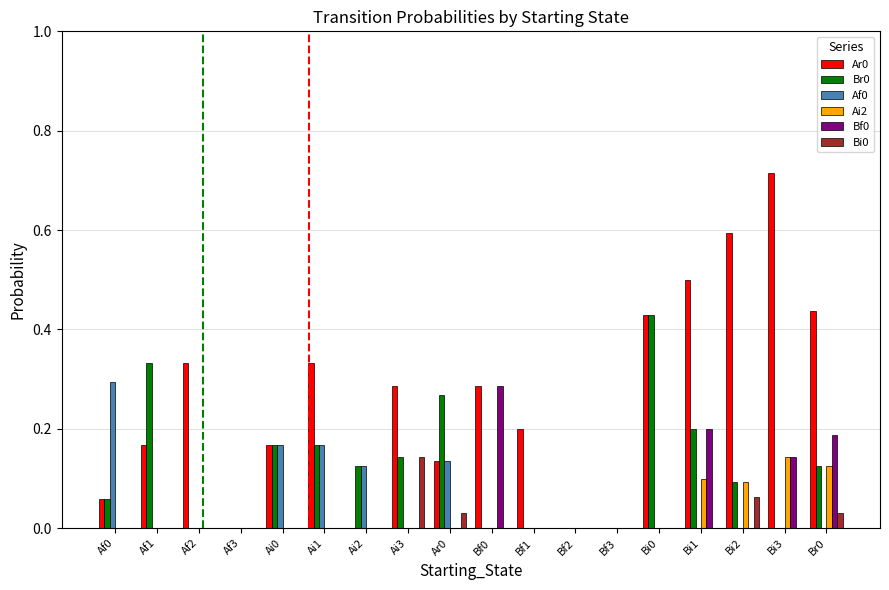

What is the total value across all series at Ai0?

0.5